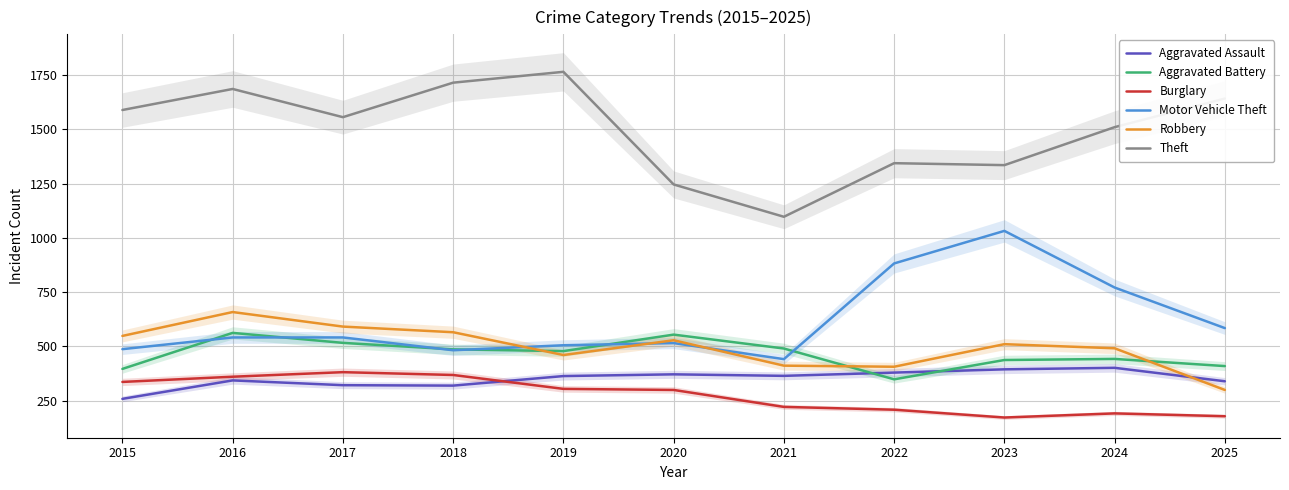

How many data points in Theft are less than 1556?

5